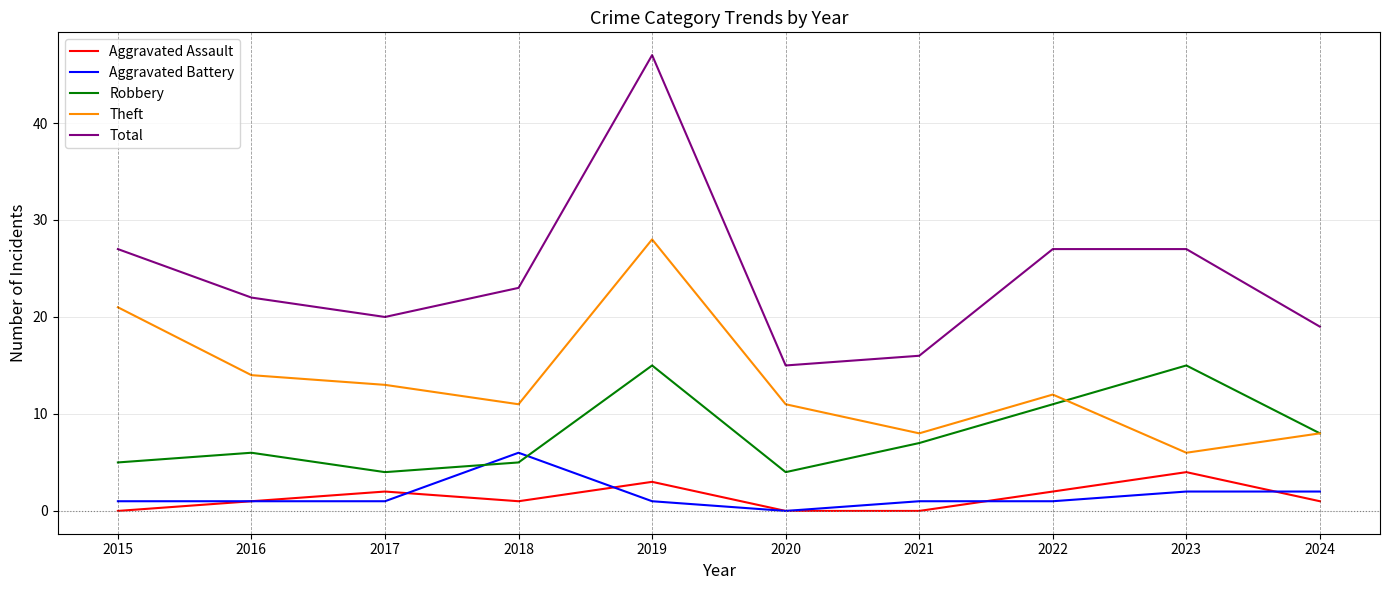

True or false: Theft and Aggravated Battery intersect in this chart.

False